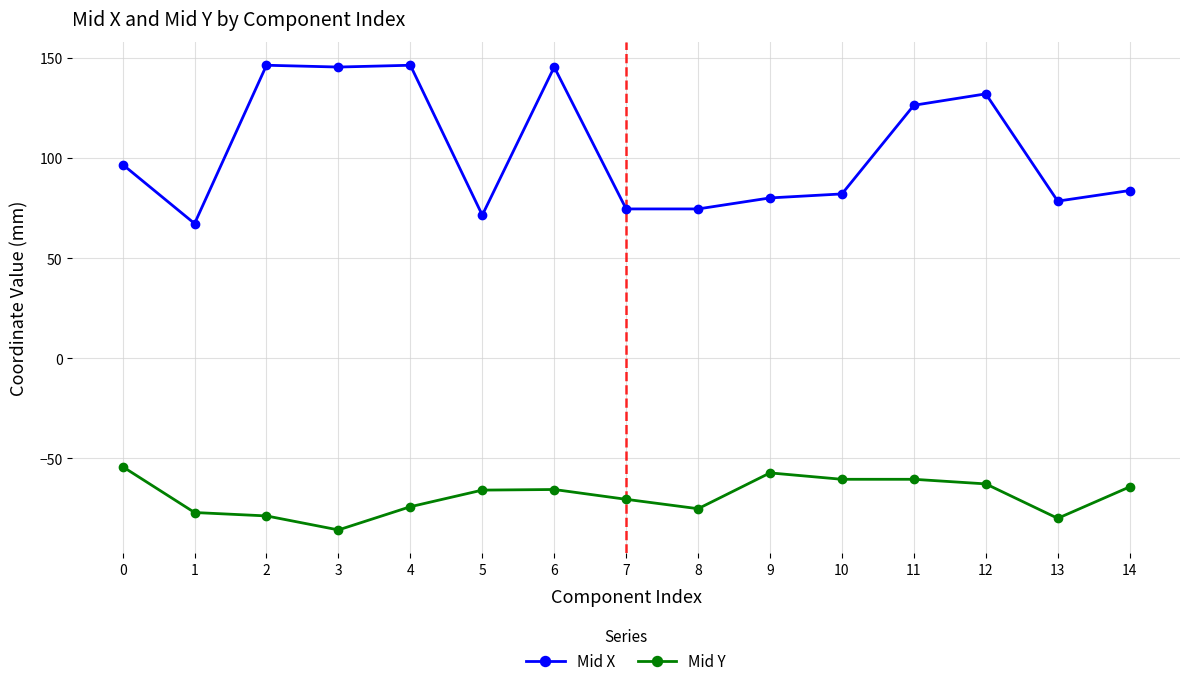

Is the value of Mid Y at 5 greater than the value of Mid X at 6?

No